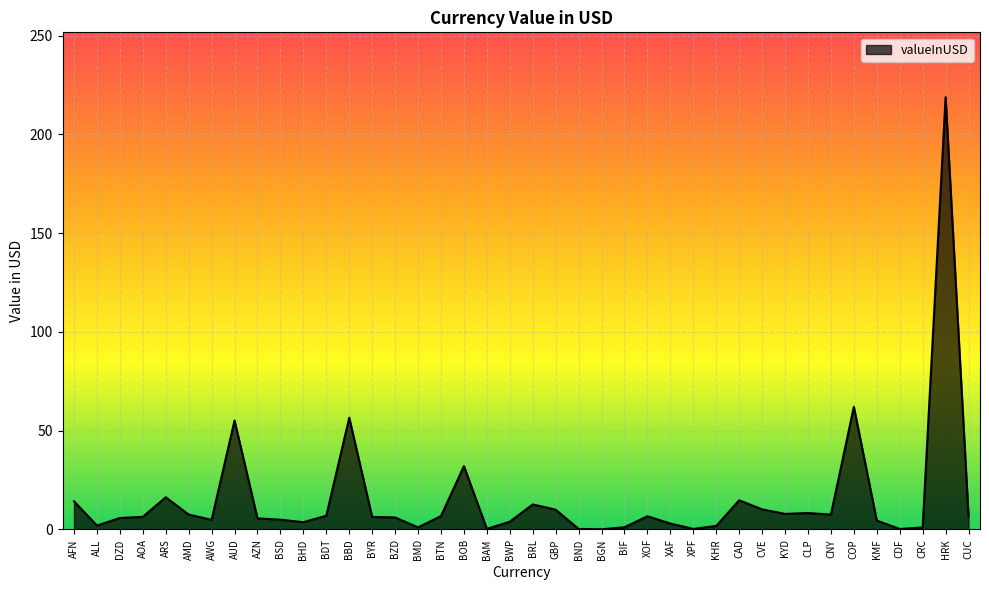

Between KYD and AUD, which is larger?

AUD